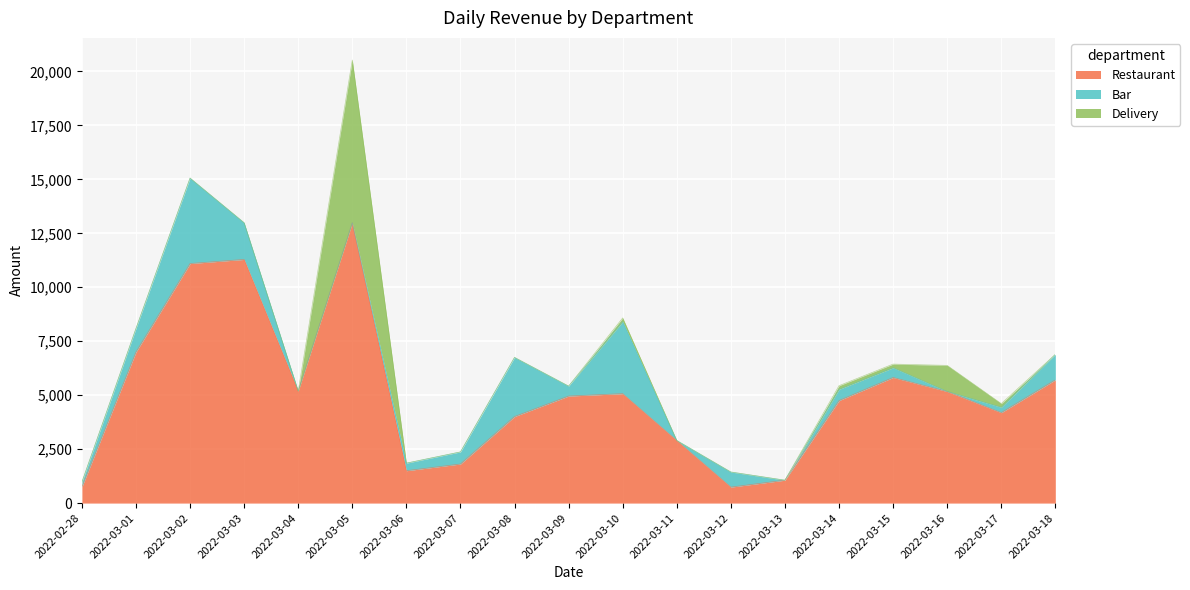

Where is the first local minimum for Restaurant?

2022-03-04